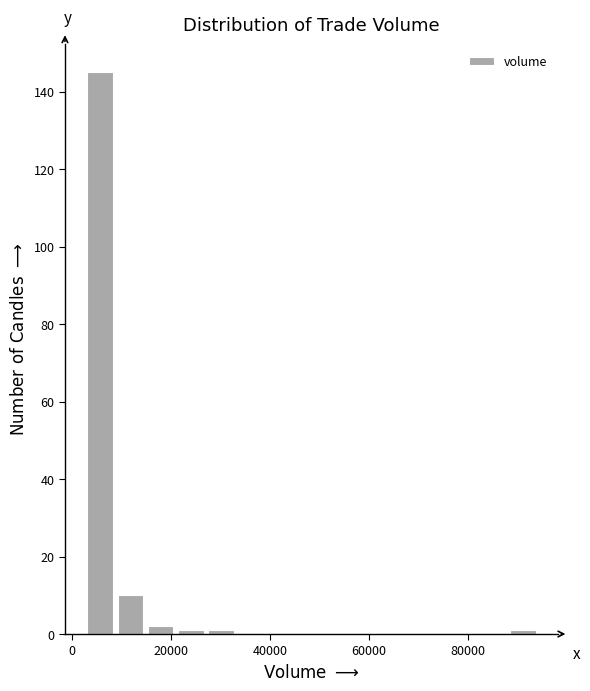

Read against the x-axis, roughly where is the centre of the tallest bar?

6000